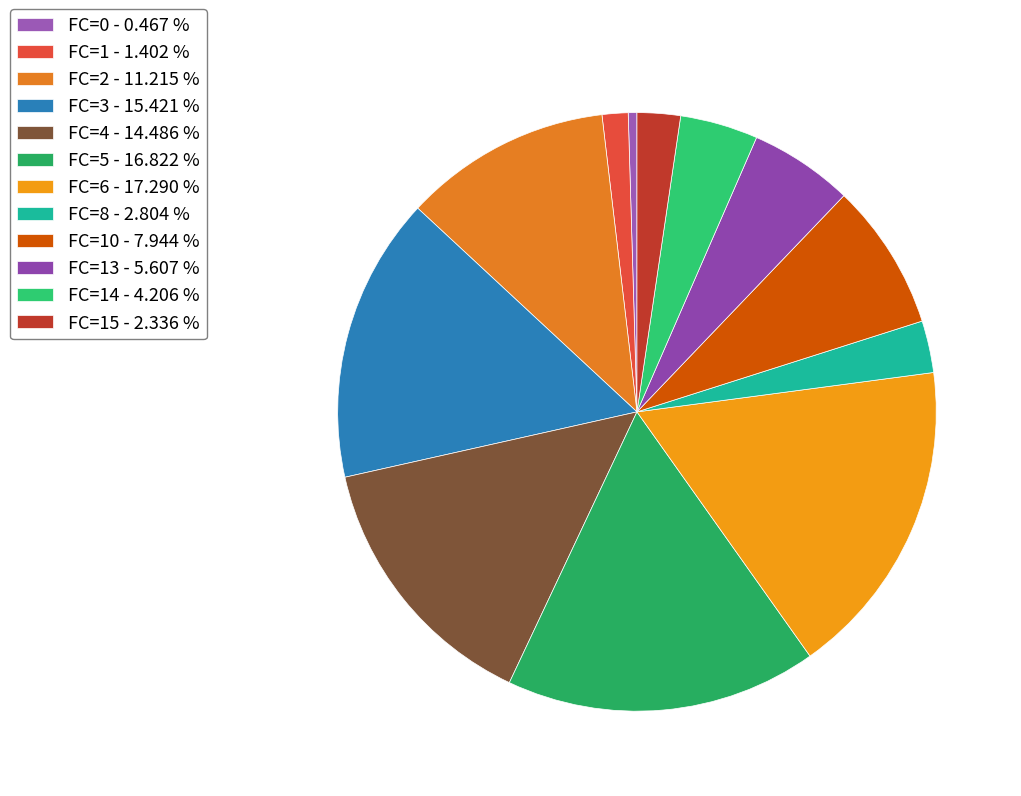

How many slices are in this pie chart?

12